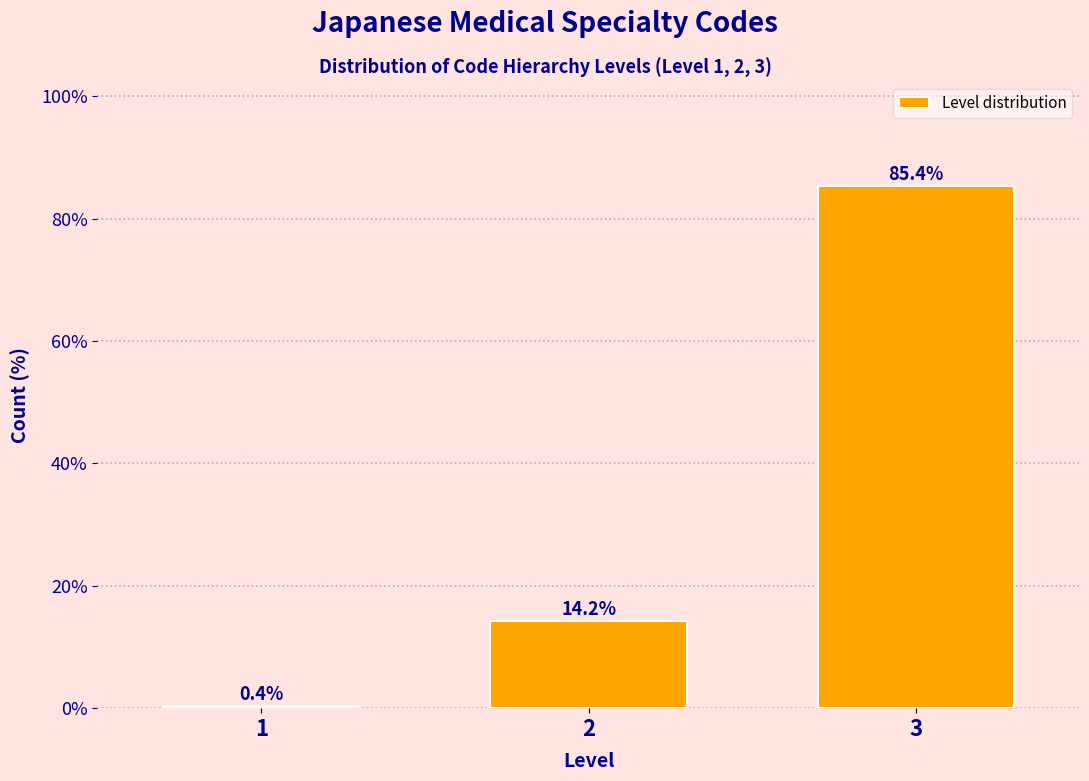

Reading left to right, list all the values displayed in this chart.

1=0.4	2=14.2	3=85.4